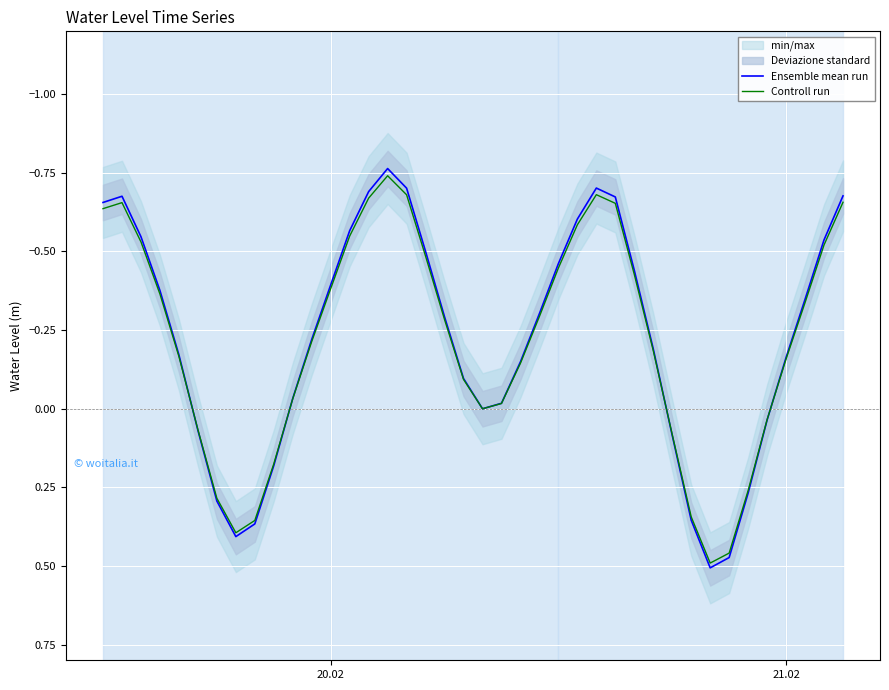

At how many categories does at least one series exceed 0?

12